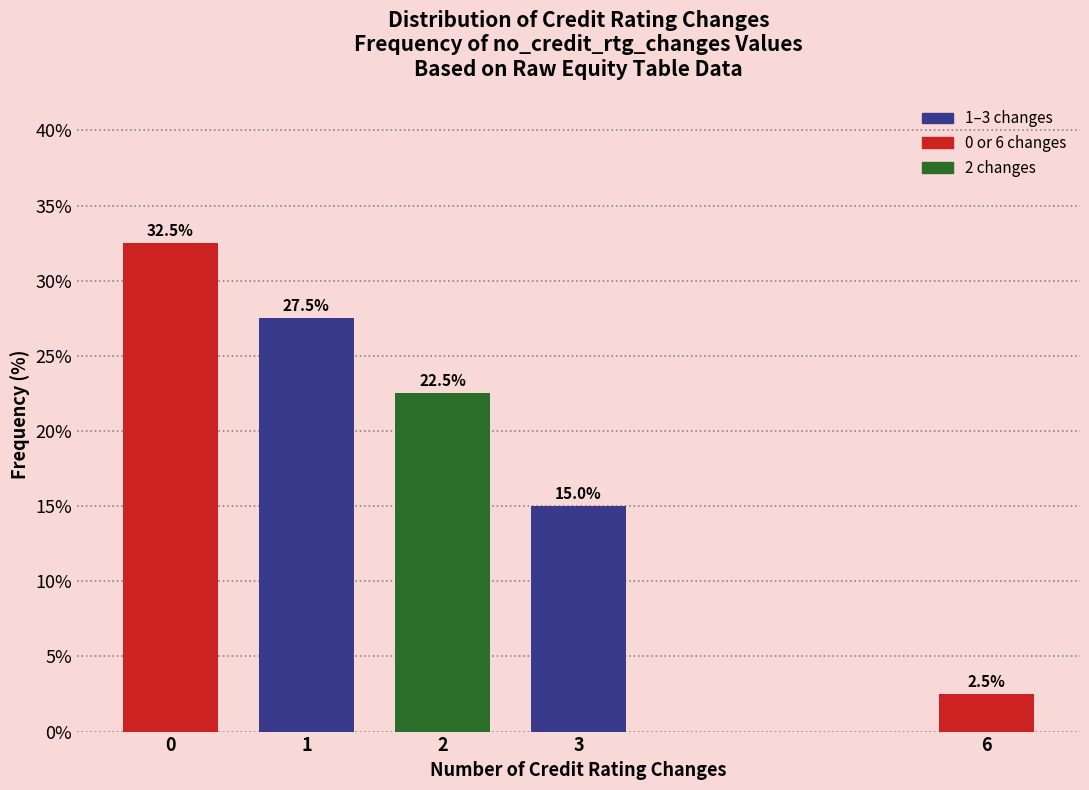

Reading left to right, transcribe all the data shown in this chart.

0=32.5	1=27.5	2=22.5	3=15.0	6=2.5